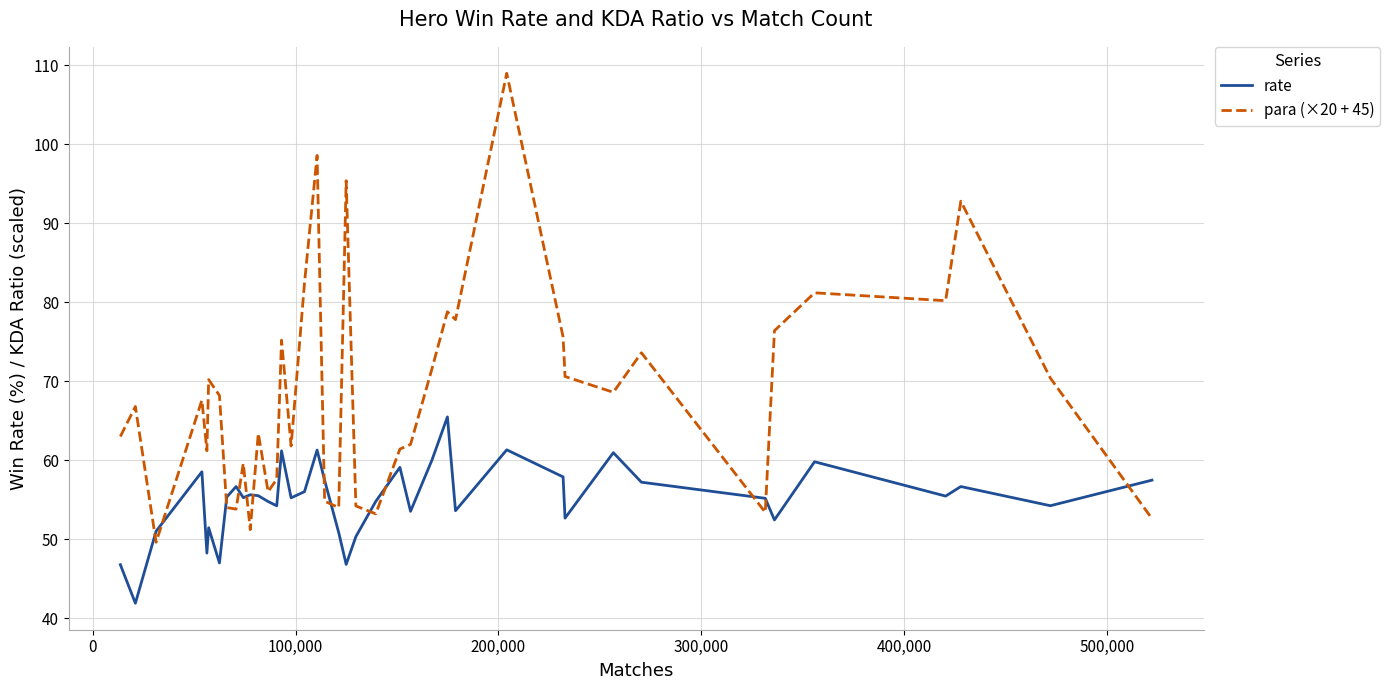

What is the difference between the maximum and minimum values in the rate series?

23.6